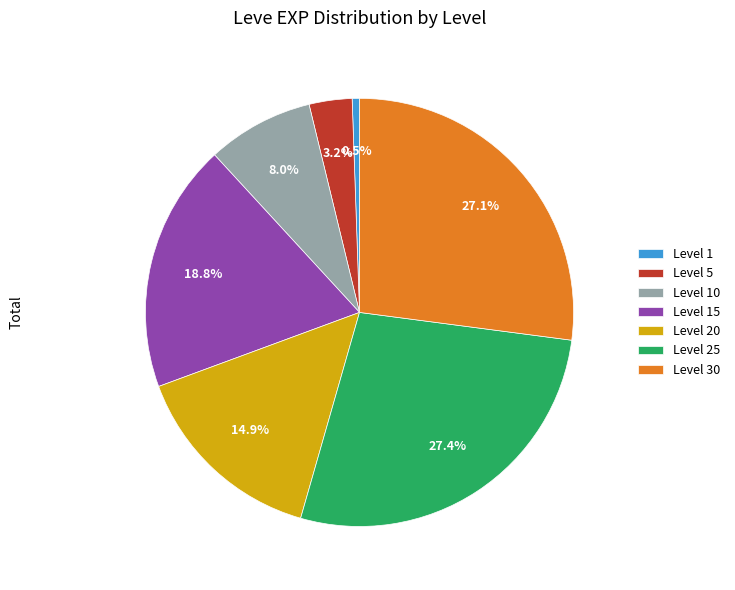

Do Level 5 and Level 15 together represent more than half of the pie?

No